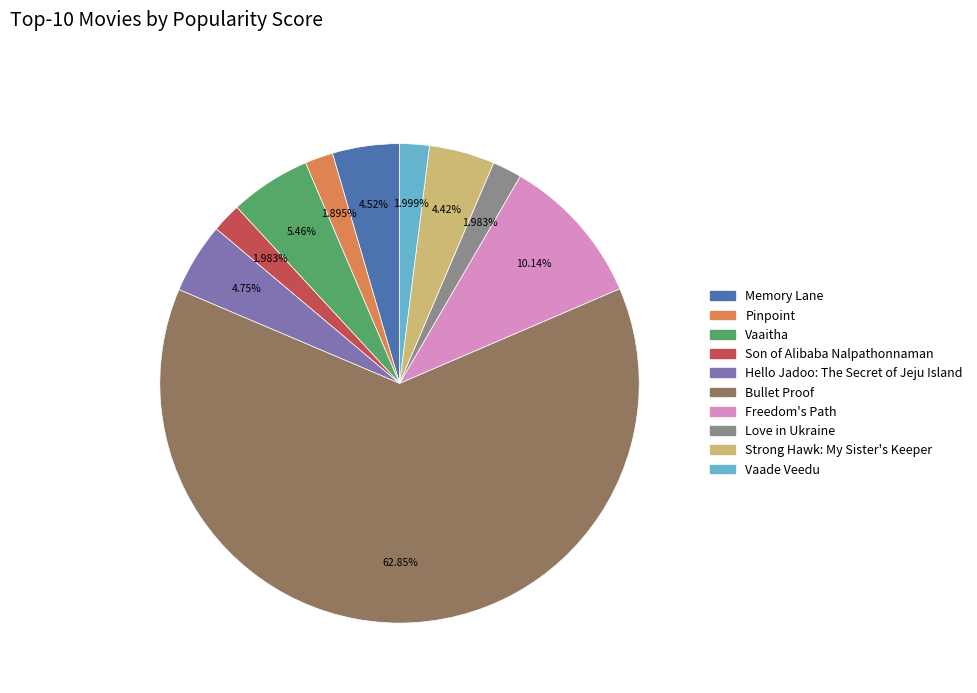

True or false: Hello Jadoo: The Secret of Jeju Island accounts for 5% of the total.

True